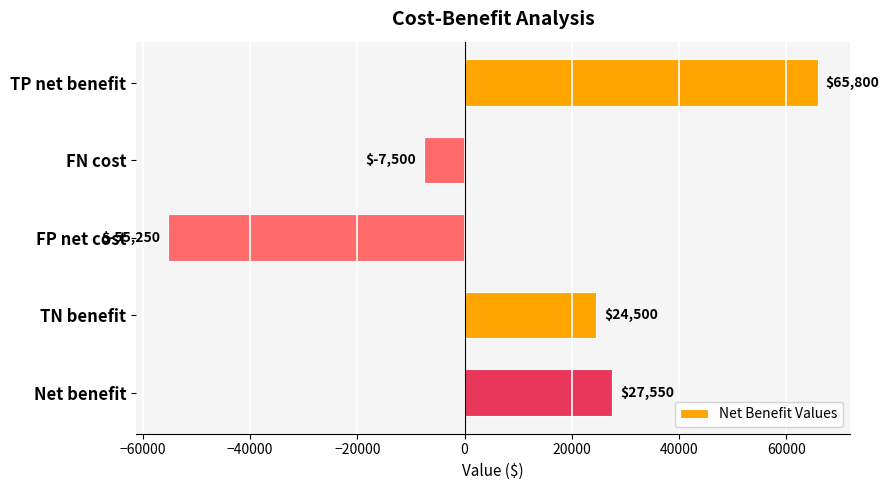

List the labels in order of value, largest first.

TP net benefit, Net benefit, TN benefit, FN cost, FP net cost